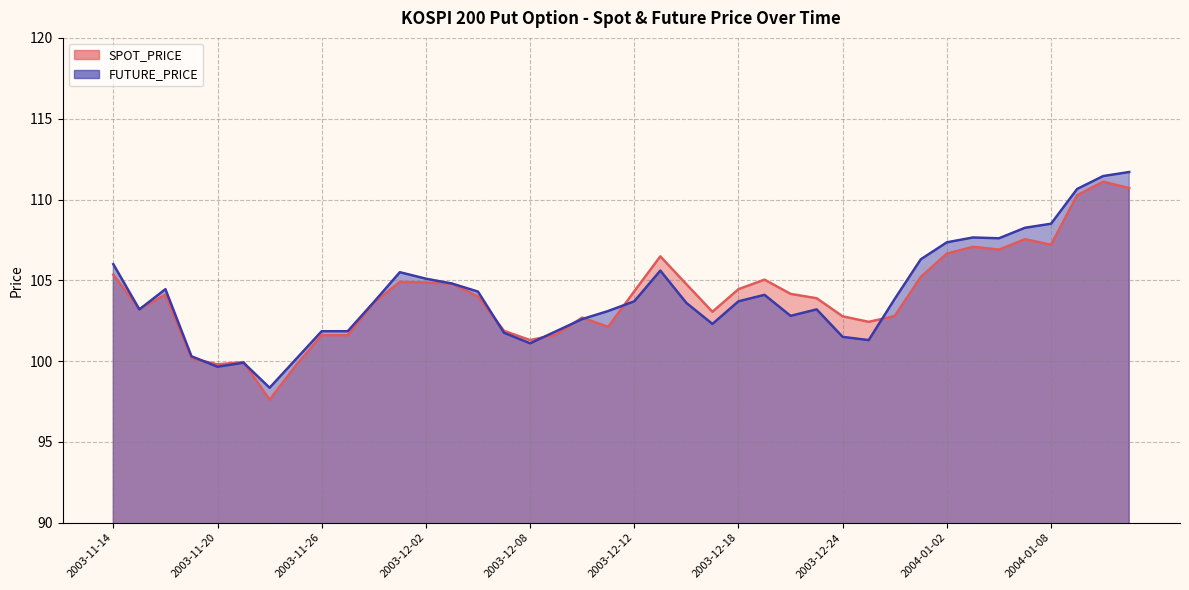

At which label is FUTURE_PRICE closest to 105?

2003-12-02